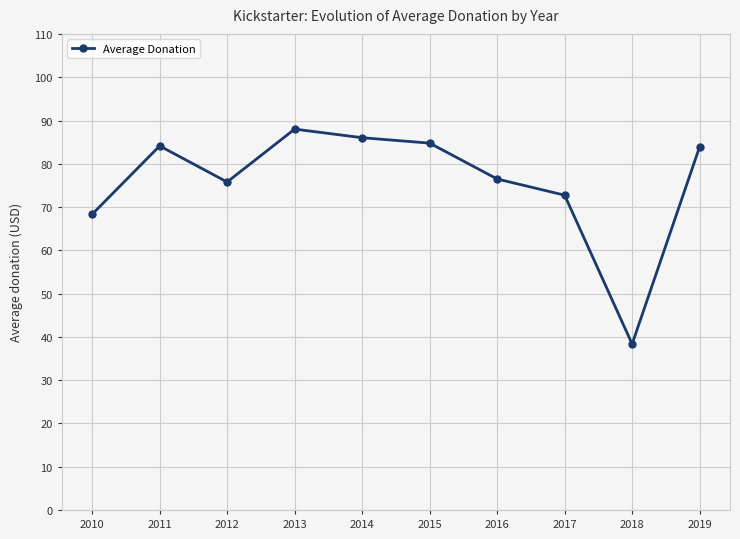

What is the ratio of the value at 2014 to the value at 2018?

2.2